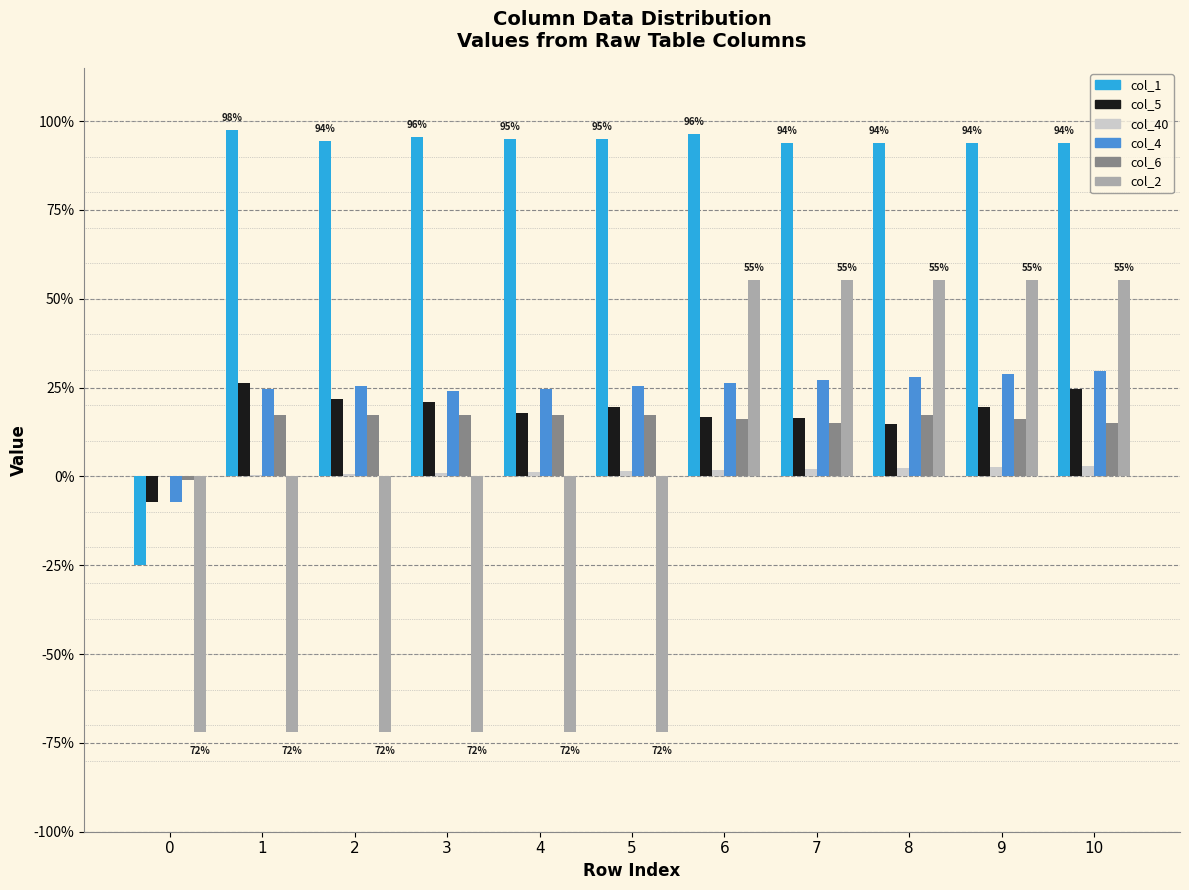

What are all the series names shown in the legend?

col_1, col_5, col_40, col_4, col_6, col_2